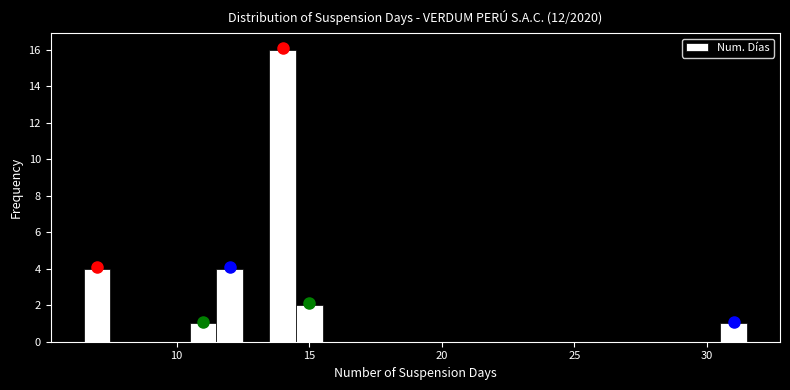

Around what value on the x-axis is the tallest bar? Give the approximate position of its centre, as read against the axis.

14.0